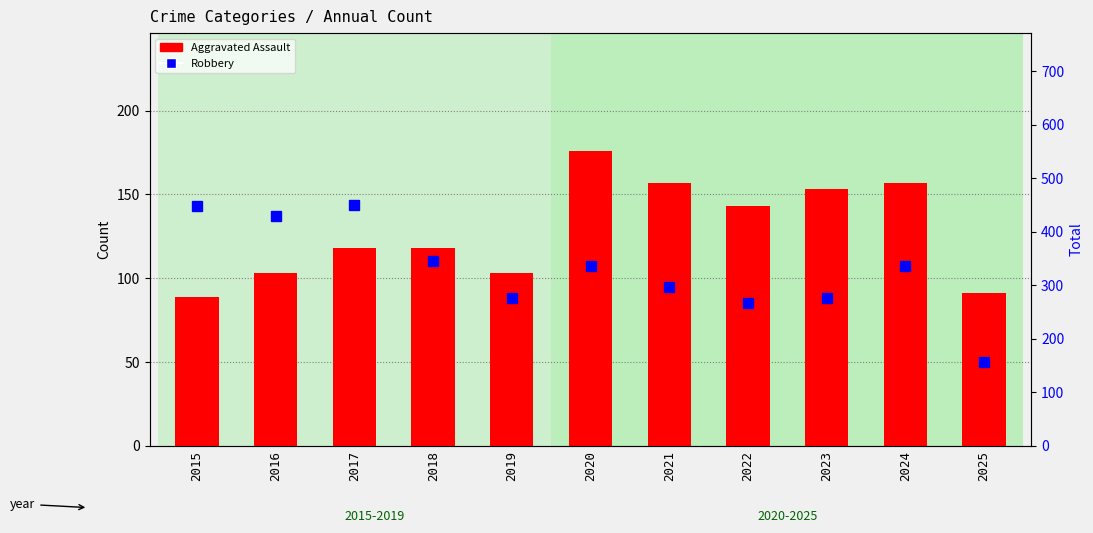

The value of Robbery at 2025 is 84. True or false?

False